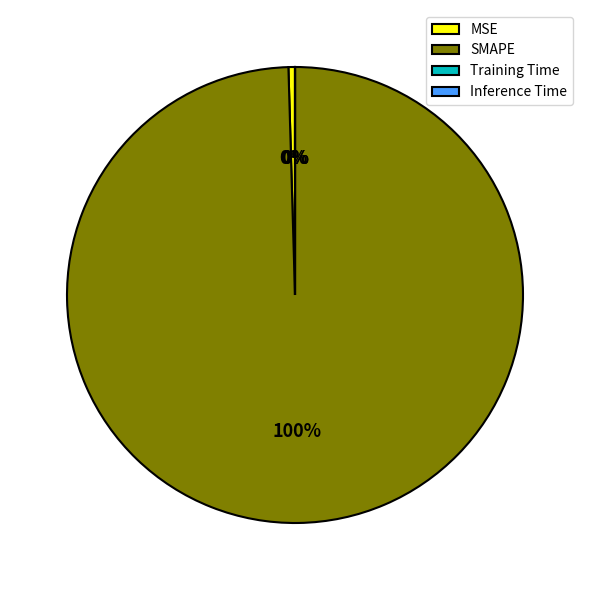

Does MSE represent more than half of the total?

No